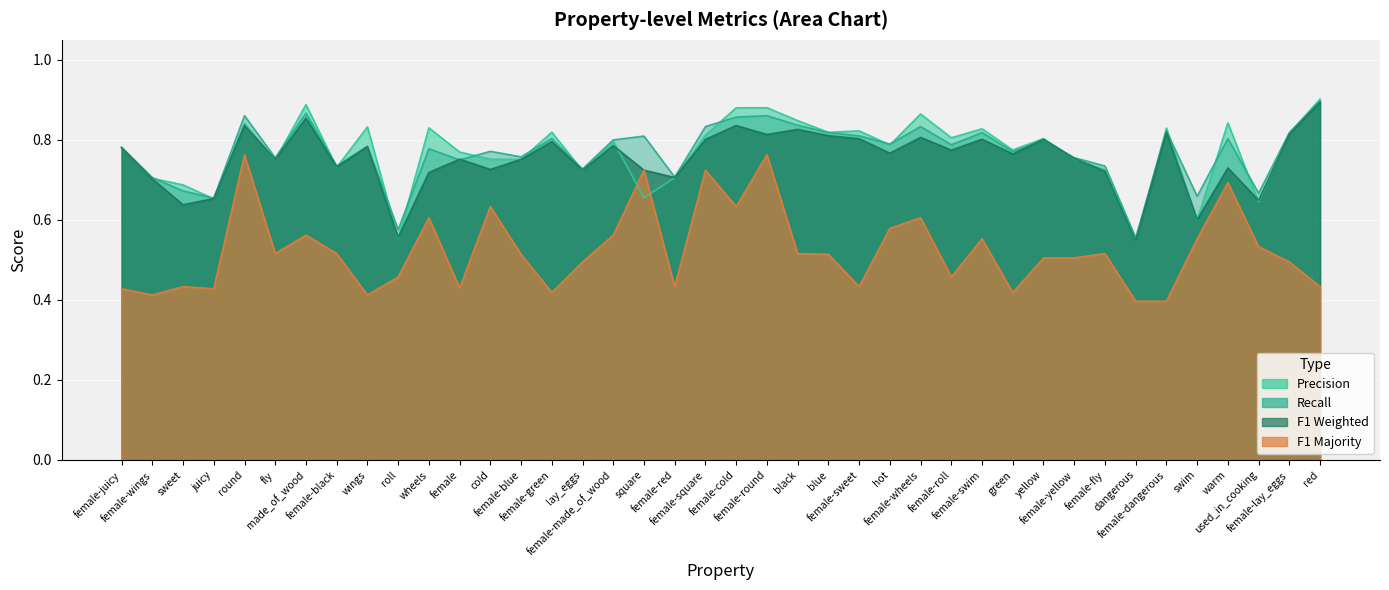

Is the value of f1_majority at female-swim greater than the value of p at female-wings?

No